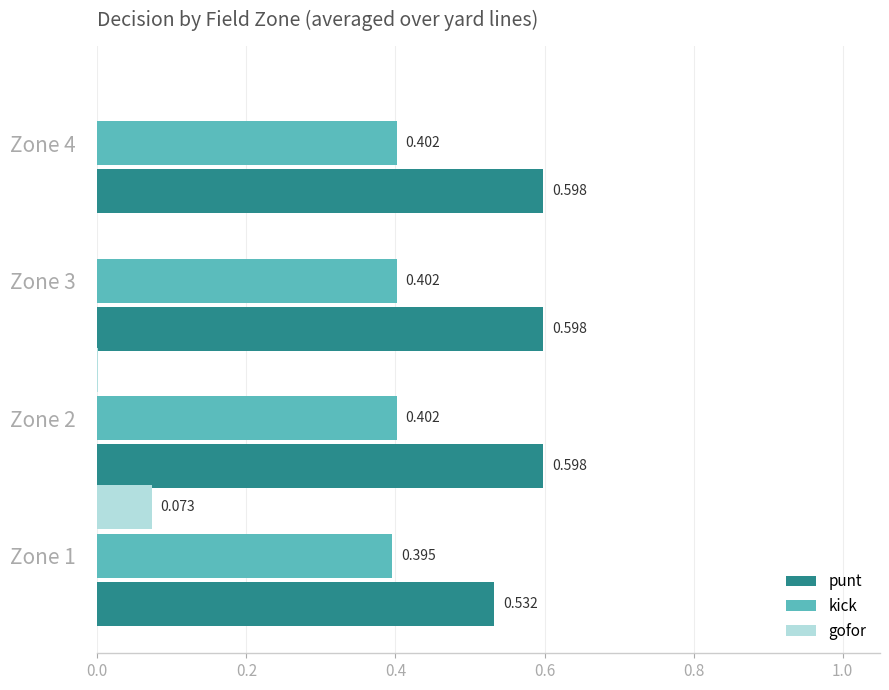

Is the value of gofor at Zone 1 greater than the value of kick at Zone 1?

No